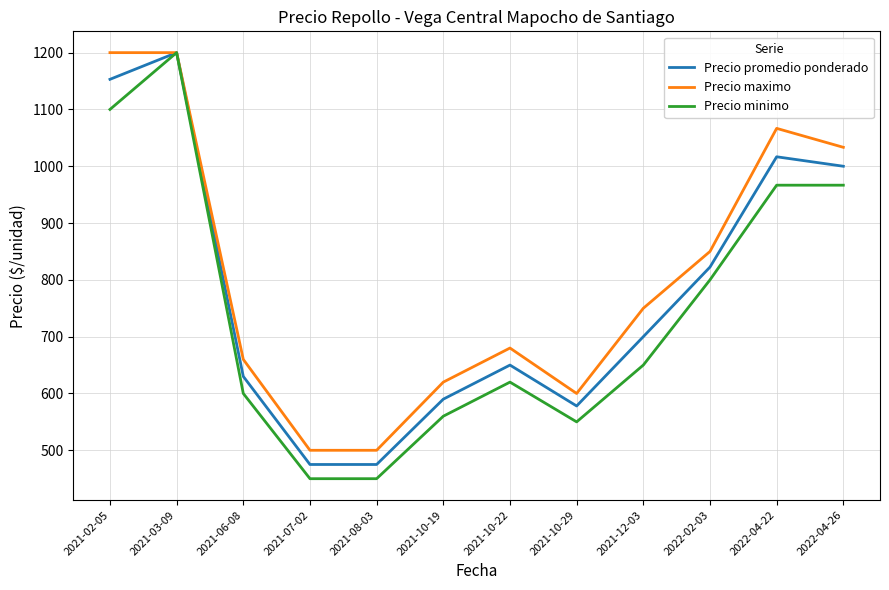

True or false: Precio minimo has a value of 1100.0 at 2021-02-05.

True